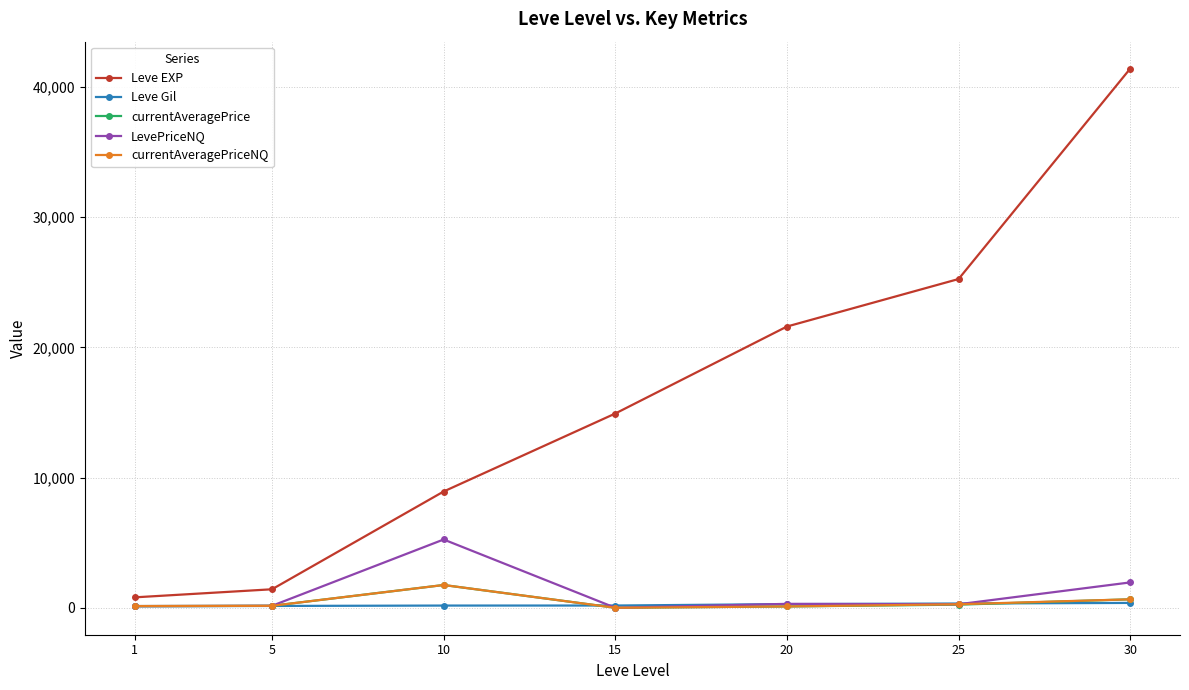

True or false: currentAveragePriceNQ has more than 2 interior local peaks.

False